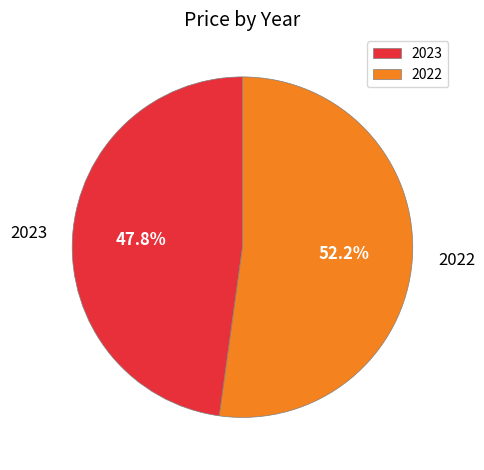

How many slices are in this pie chart?

2